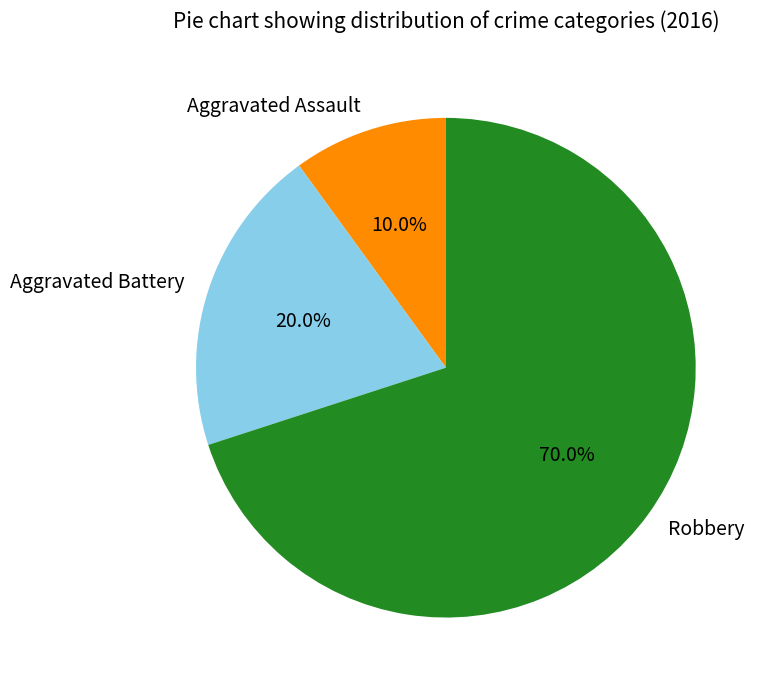

Approximately how many times larger is the value at Aggravated Battery compared to Aggravated Assault?

2.0